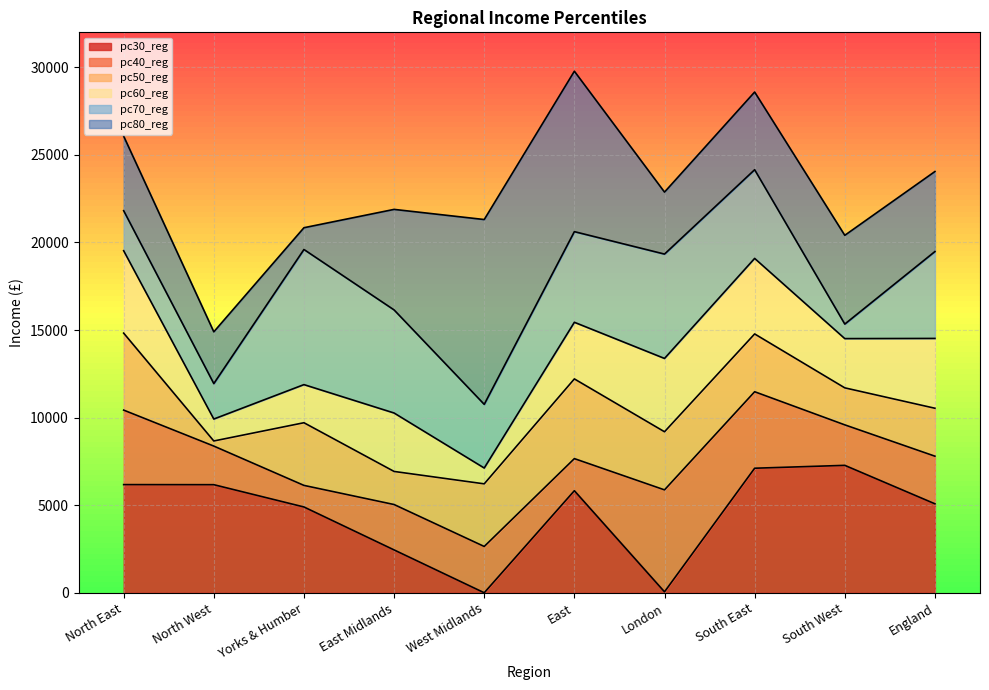

What is the minimum value for pc60_reg?

7123.1